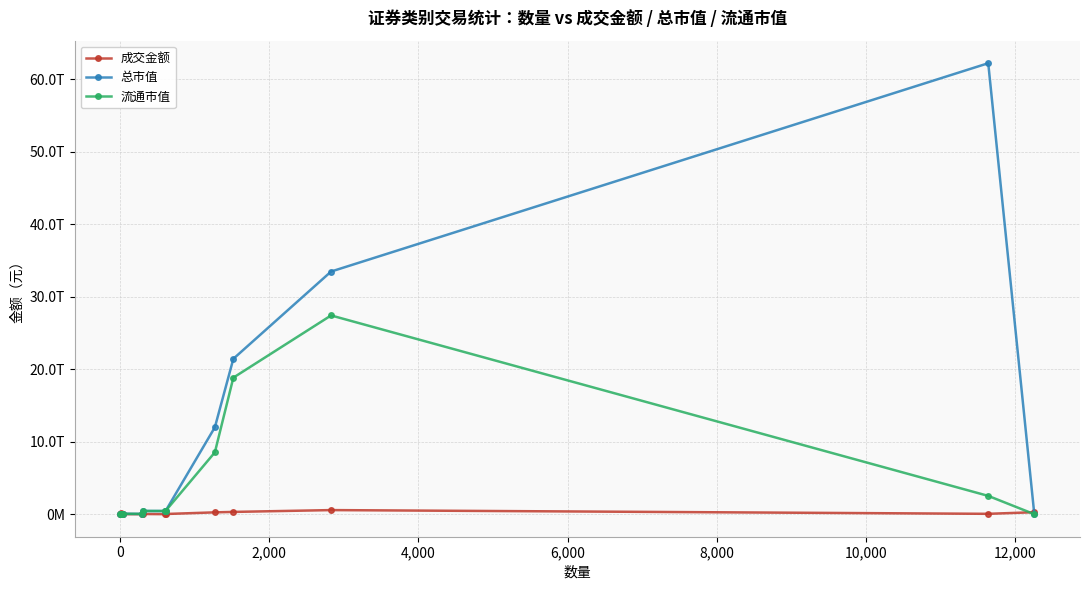

What is the average value of the 总市值 series?

10884426621808.2